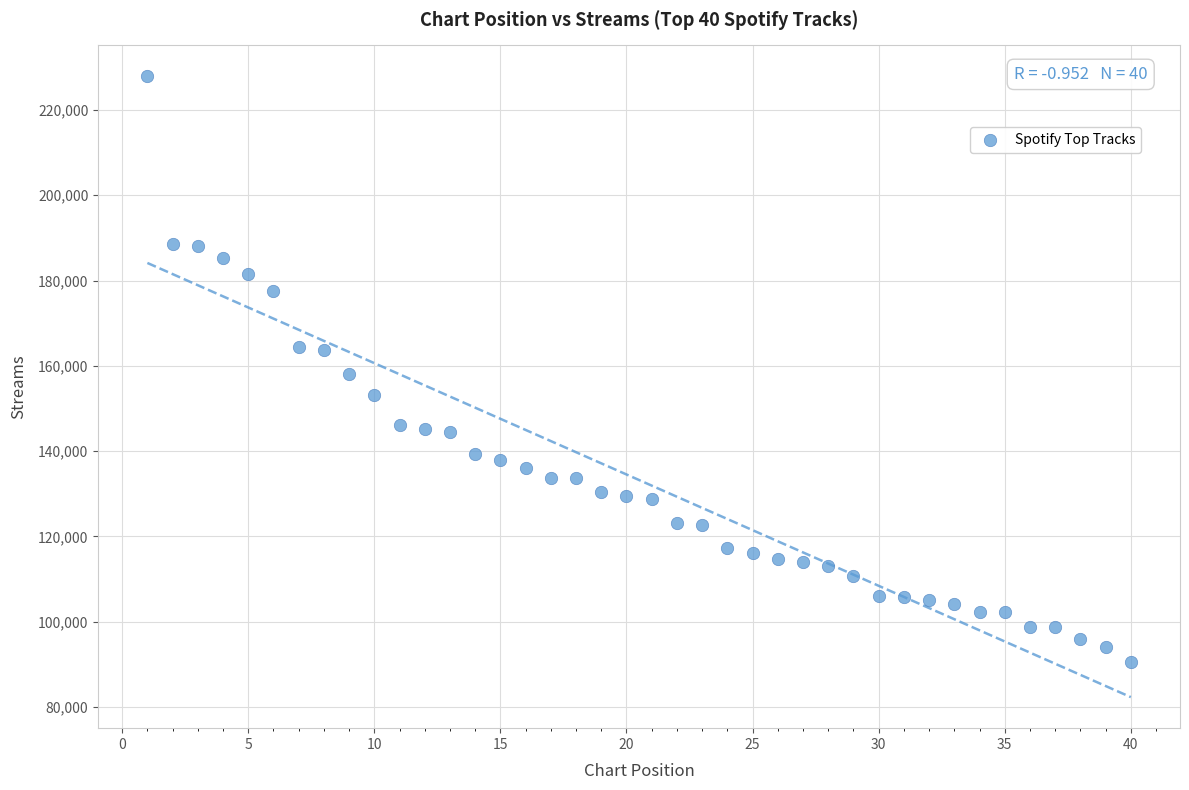

What is the range of Y values (max minus min)?

137383